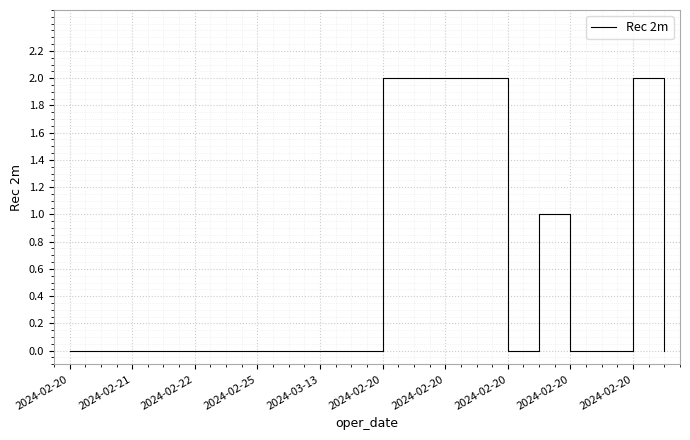

Reading right to left, transcribe all the data shown in this chart.

0	2	0	0	1	0	2	2	2	2	0	0	0	0	0	0	0	0	0	0